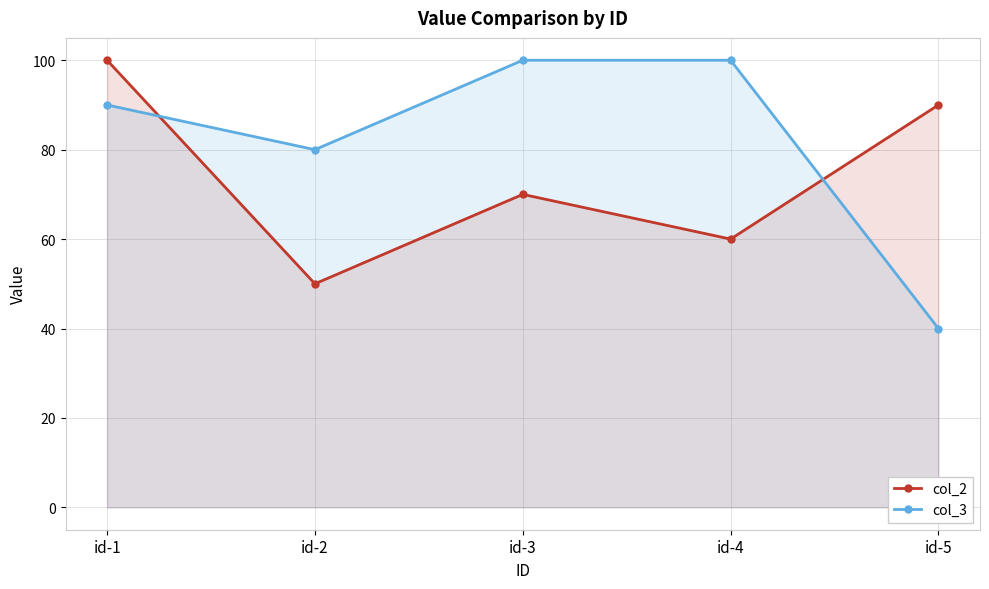

Rank the categories by col_3 value from highest to lowest.

id-3, id-4, id-1, id-2, id-5